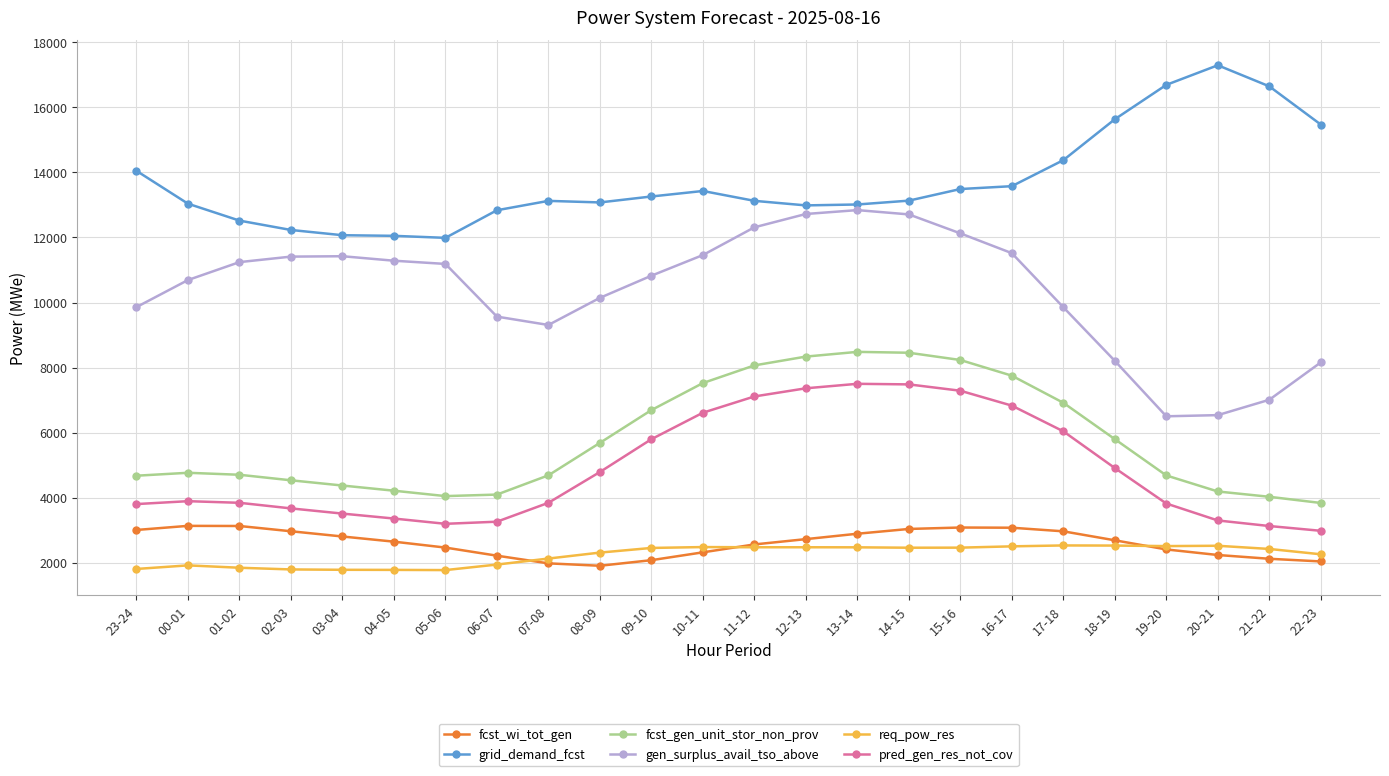

True or false: req_pow_res and fcst_gen_unit_stor_non_prov cross at least once.

False